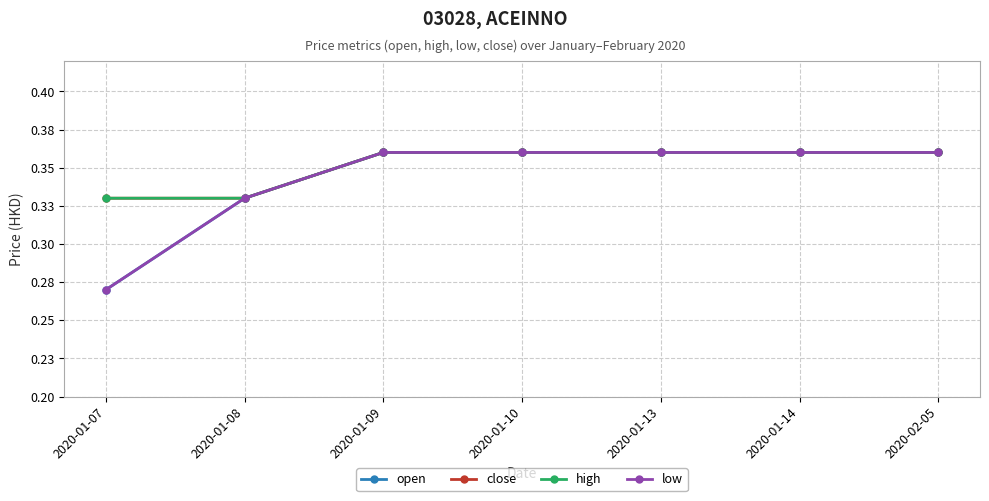

Does the chart have visible grid lines?

Yes